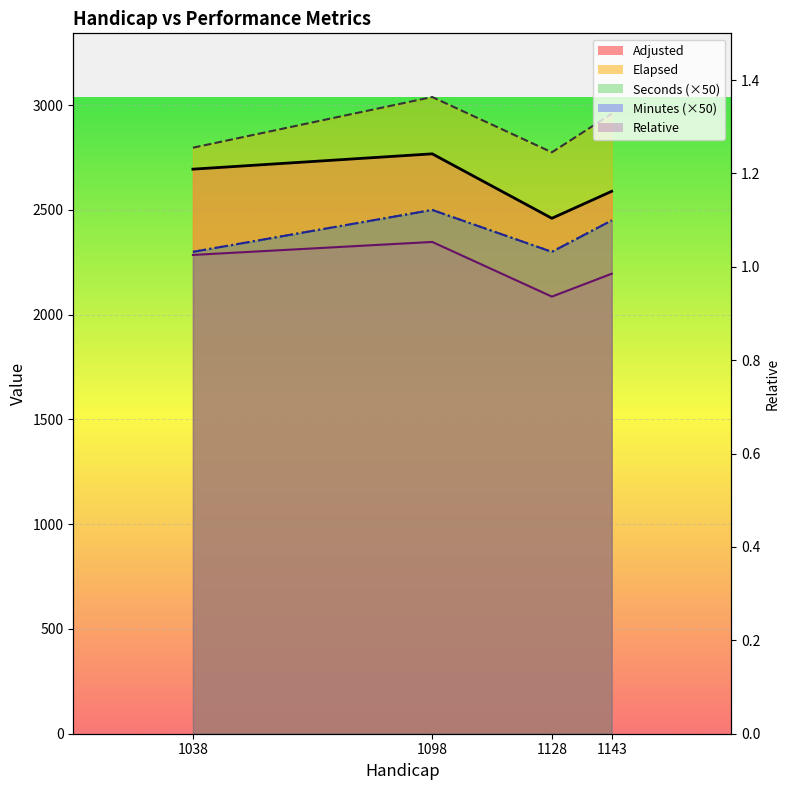

Where is the first local maximum?

1098